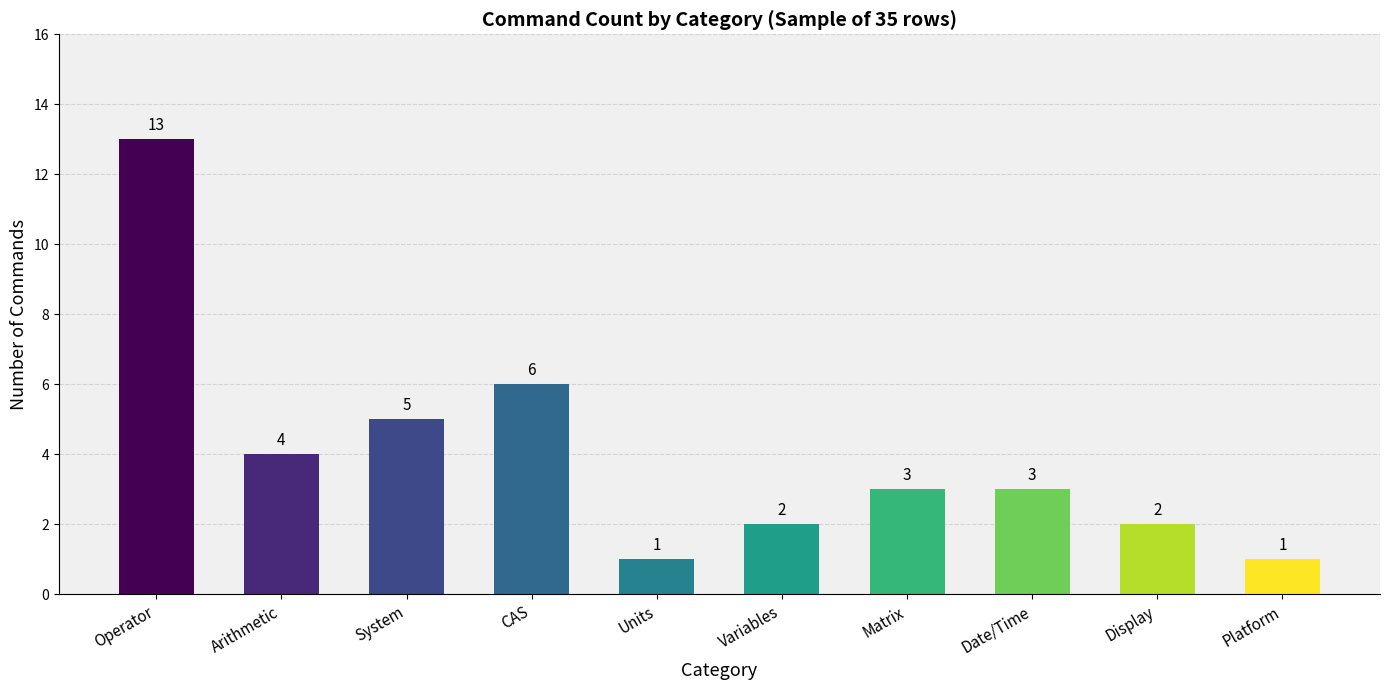

What is the value of the 10th bar from the left?

1